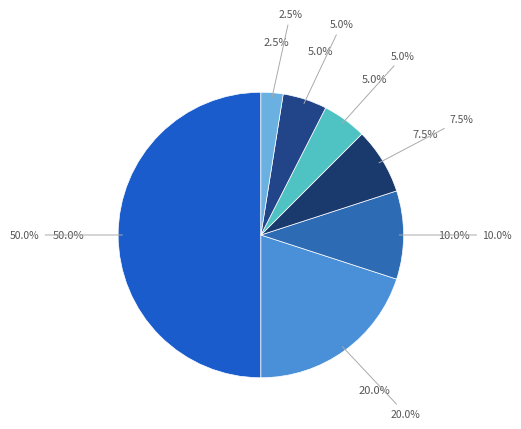

The Fiber % Cane slice represents 12% of the pie. True or false?

False